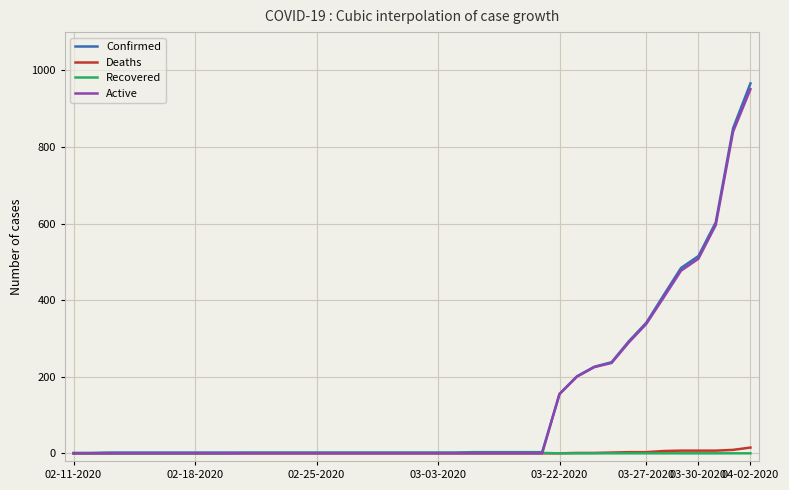

What is the highest value of the Confirmed series?

966